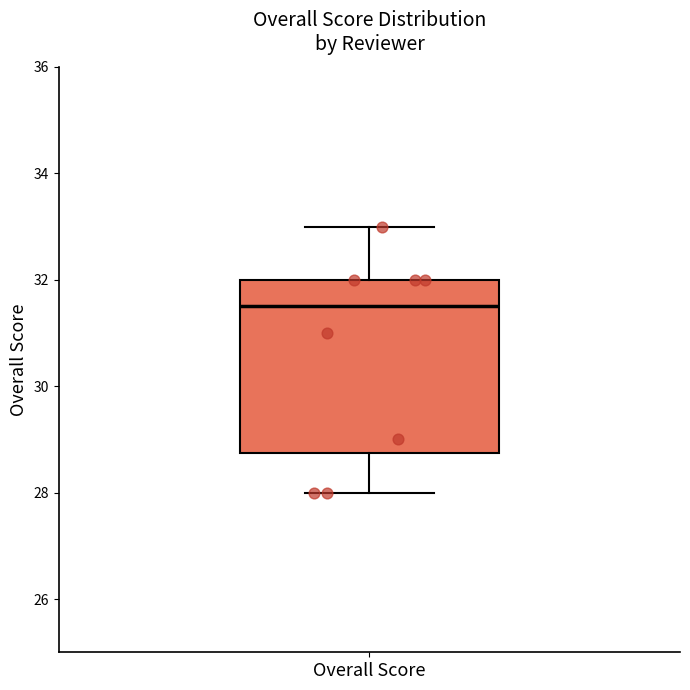

Where is the upper edge of the box for Overall Score on the y-axis? The values are not printed on the chart, so give them approximately, as read against the axis.

32.0